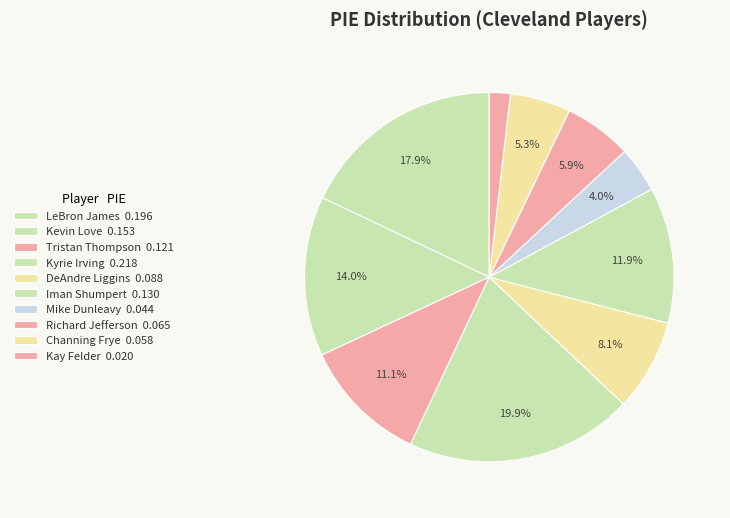

How many slices are in this pie chart?

10